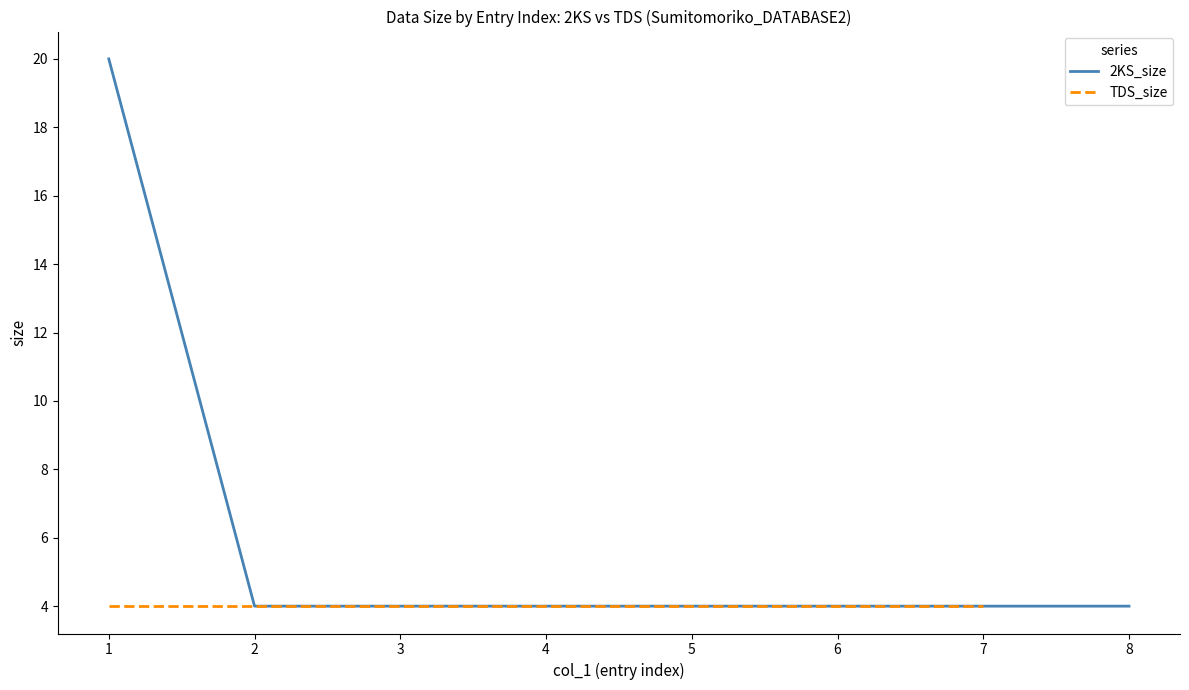

What is the sum of all values?

48